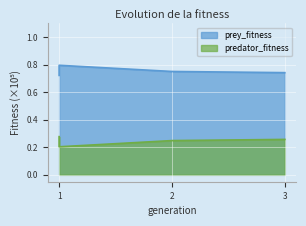

Which series has the largest range (max minus min)?

prey_fitness